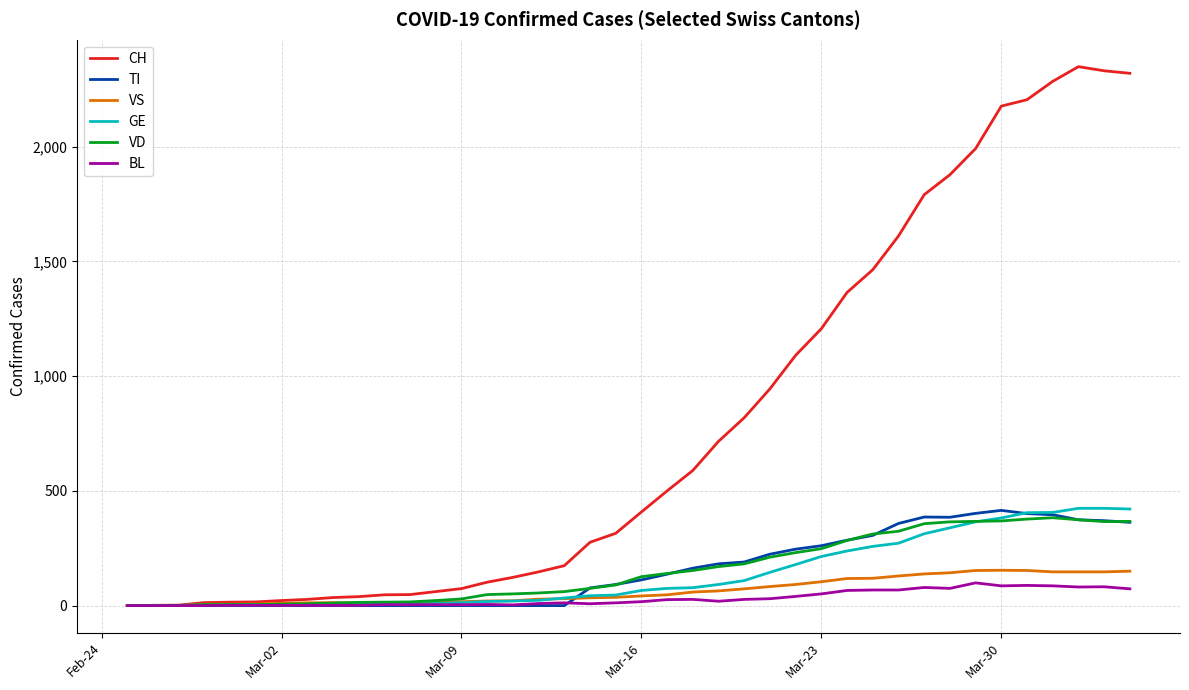

Which series has the largest total across all categories?

CH